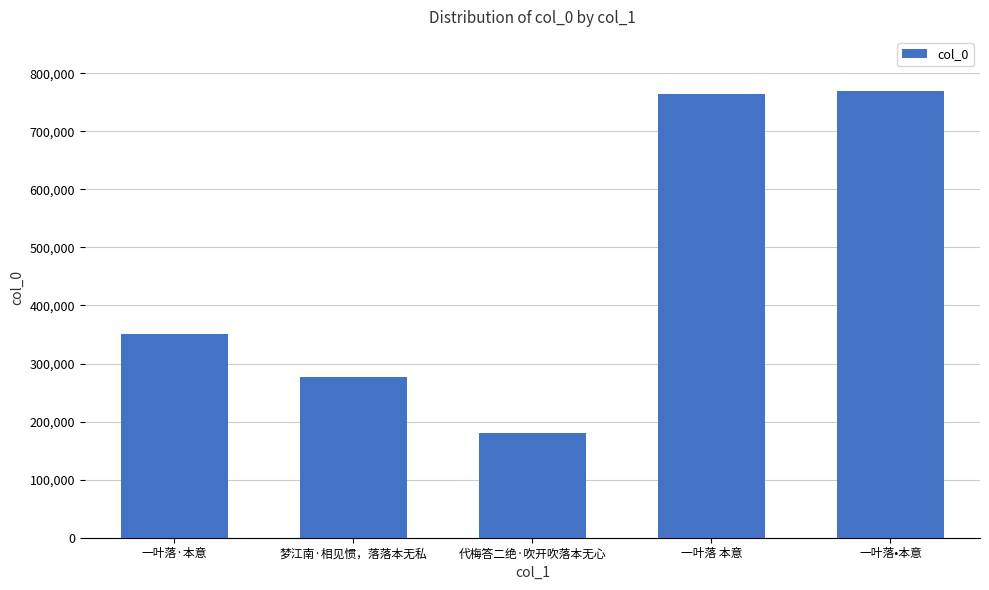

True or false: the data shows 764058 at 一叶落 本意.

True